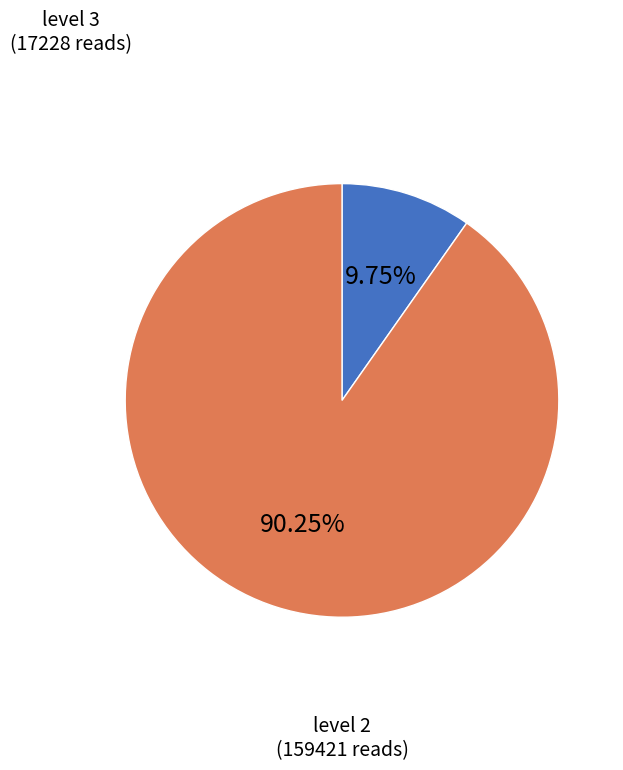

Do level 3 and level 2 together represent more than half of the pie?

Yes